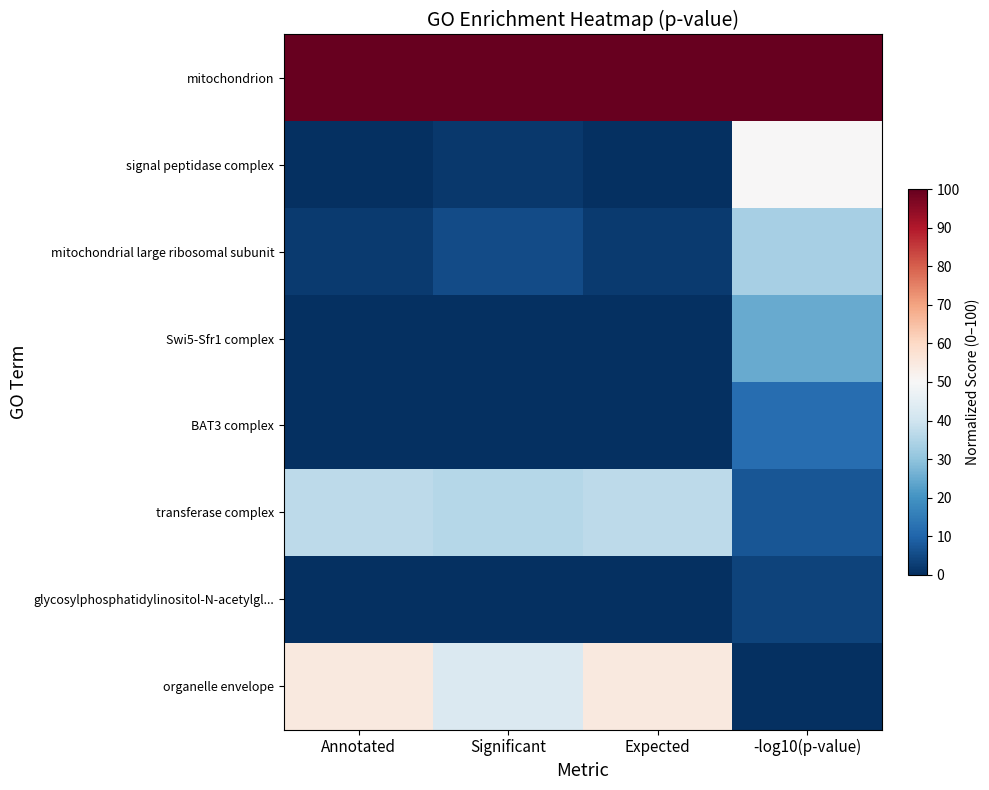

What is the difference between the highest and lowest values at Expected?

100.0